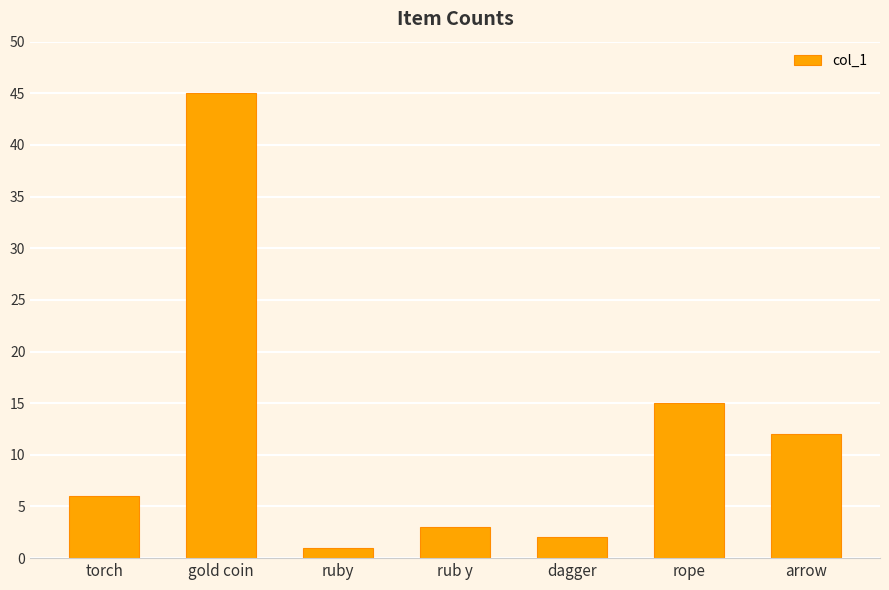

True or false: the data shows 1 at ruby.

True